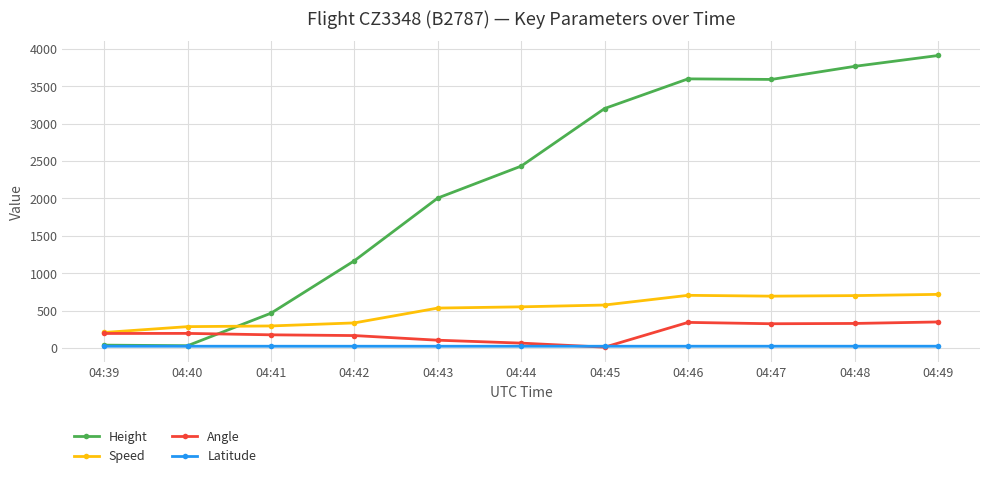

Which series has the largest range (max minus min)?

Height